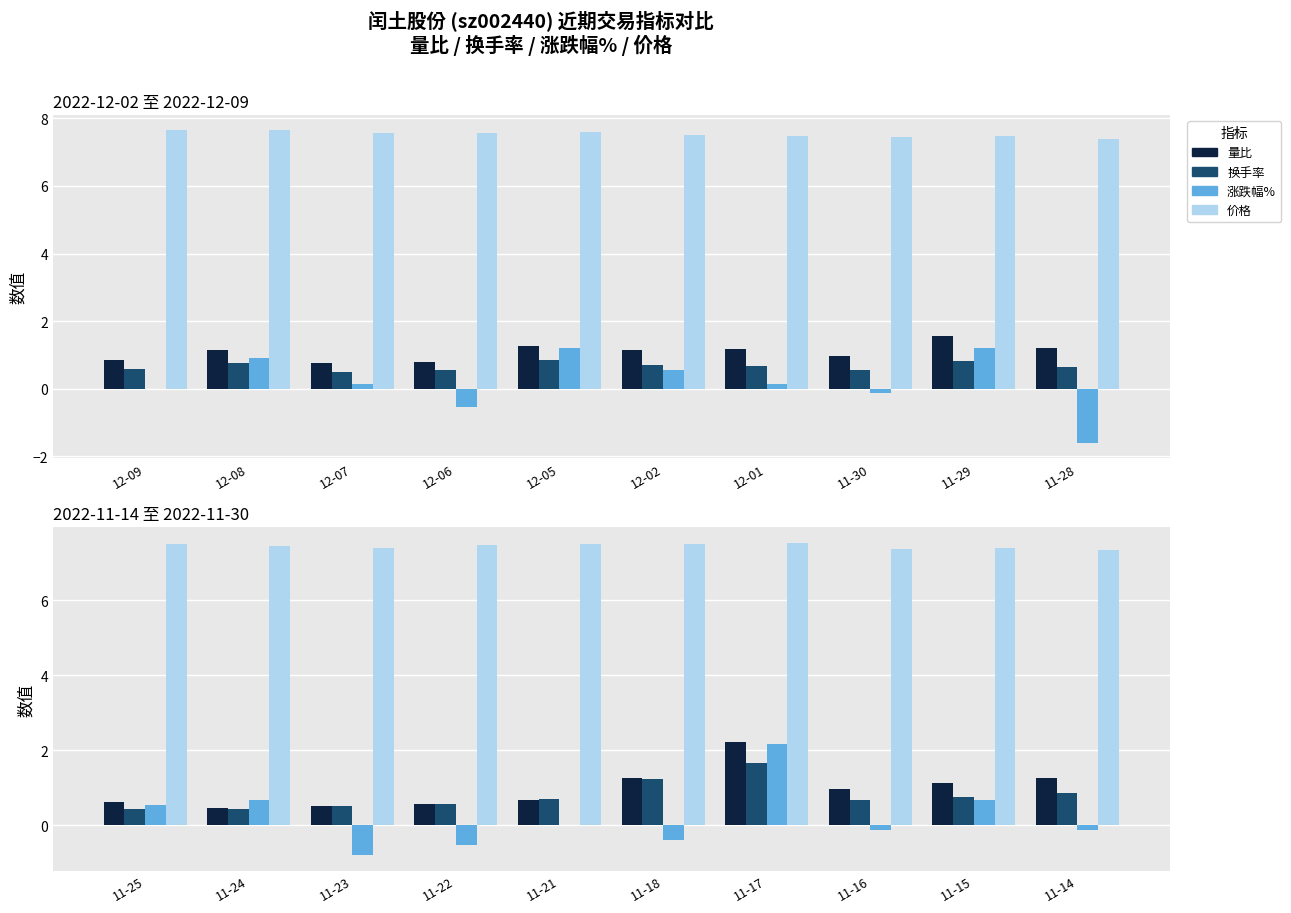

Rank the series by their maximum value, from lowest to highest.

换手率, 涨跌幅%, 量比, 价格